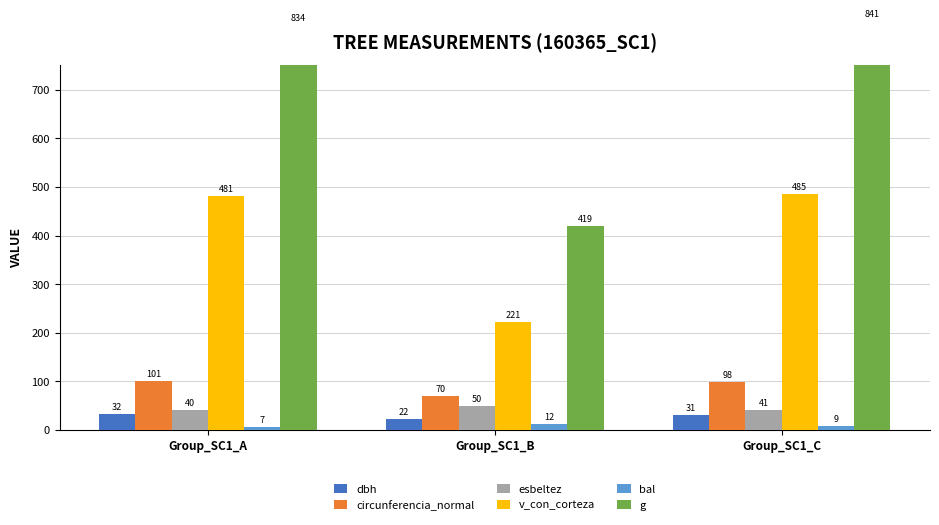

Which series has the widest spread of values?

g